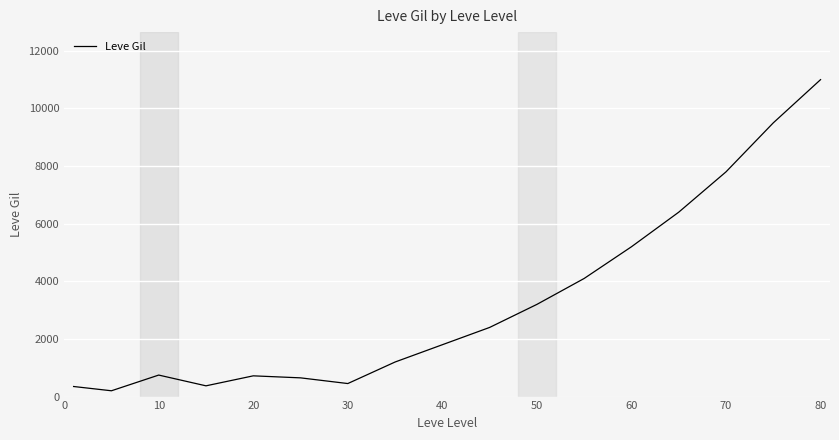

What is the maximum value shown in the chart?

11000.0